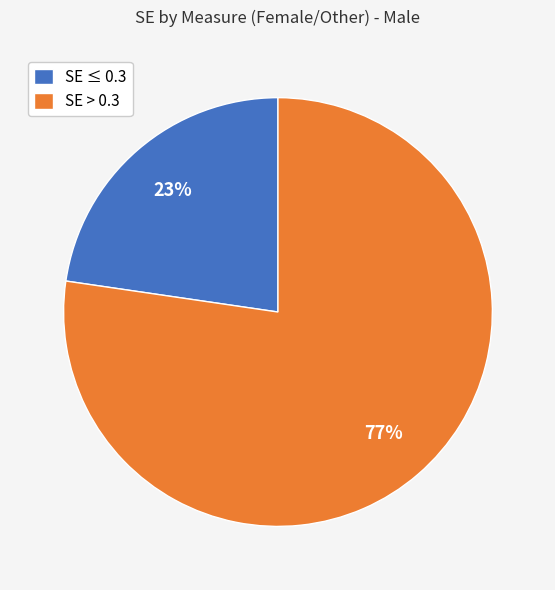

Is there any slice that represents more than half of the pie?

Yes